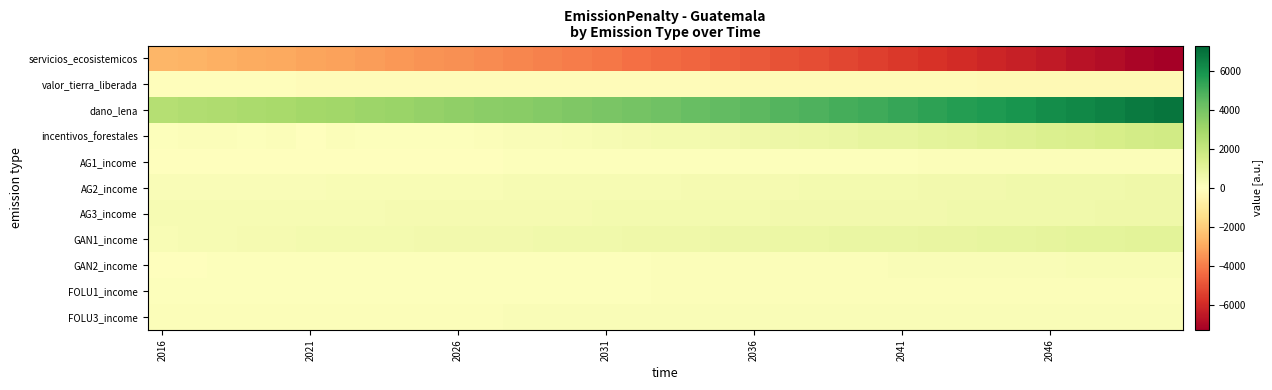

At how many categories does at least one series exceed 2274?

35